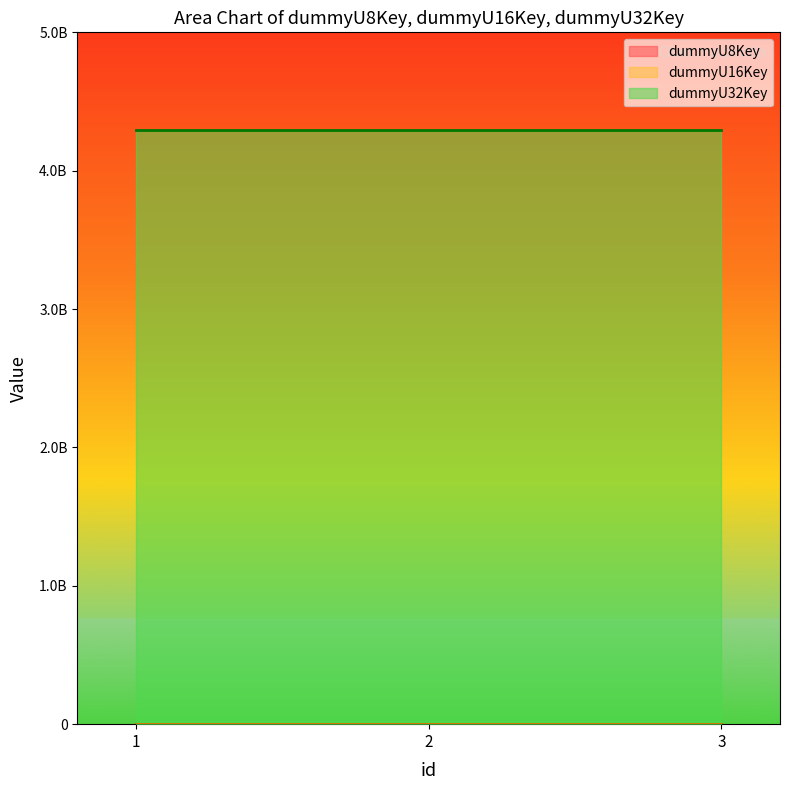

Where is dummyU32Key nearest to the value 4295000187?

2